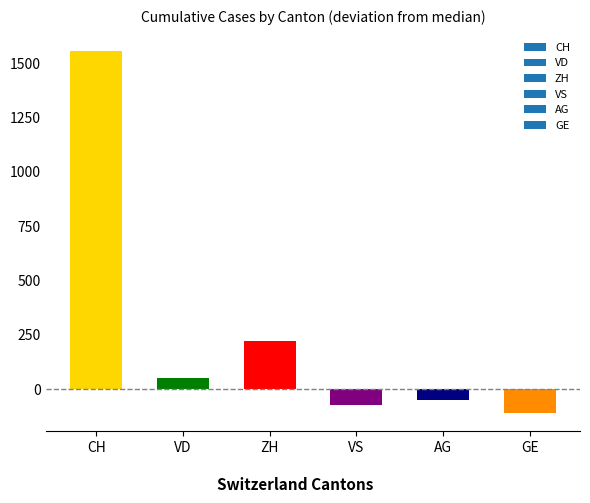

Which has a higher value, VD or ZH?

ZH